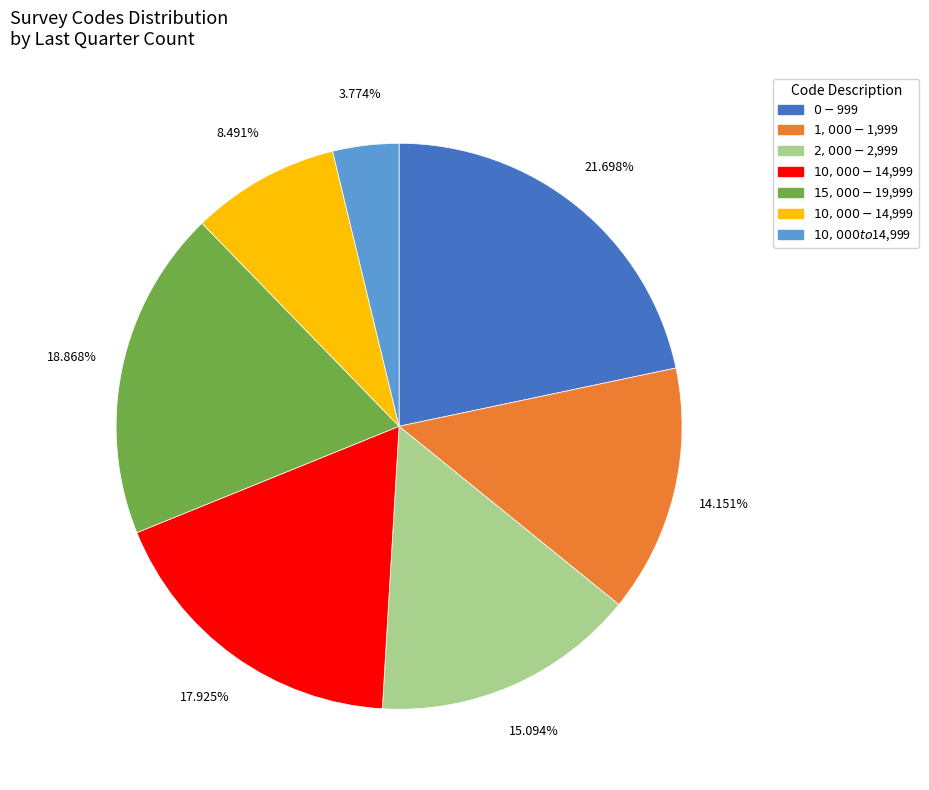

Combined, what portion of the pie is $15,000-$19,999 and $10,000-$14,999?

36.8%